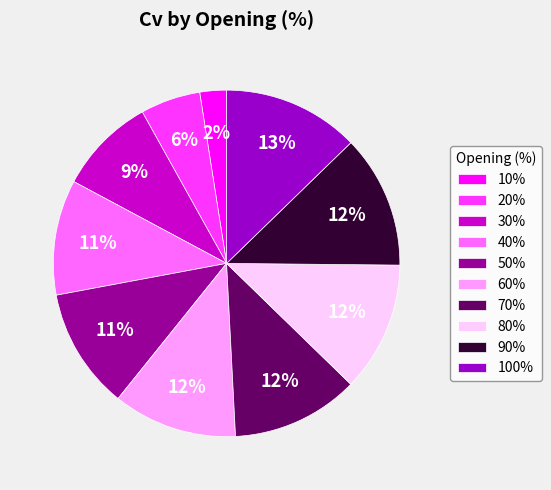

True or false: 80% accounts for 12% of the total.

True